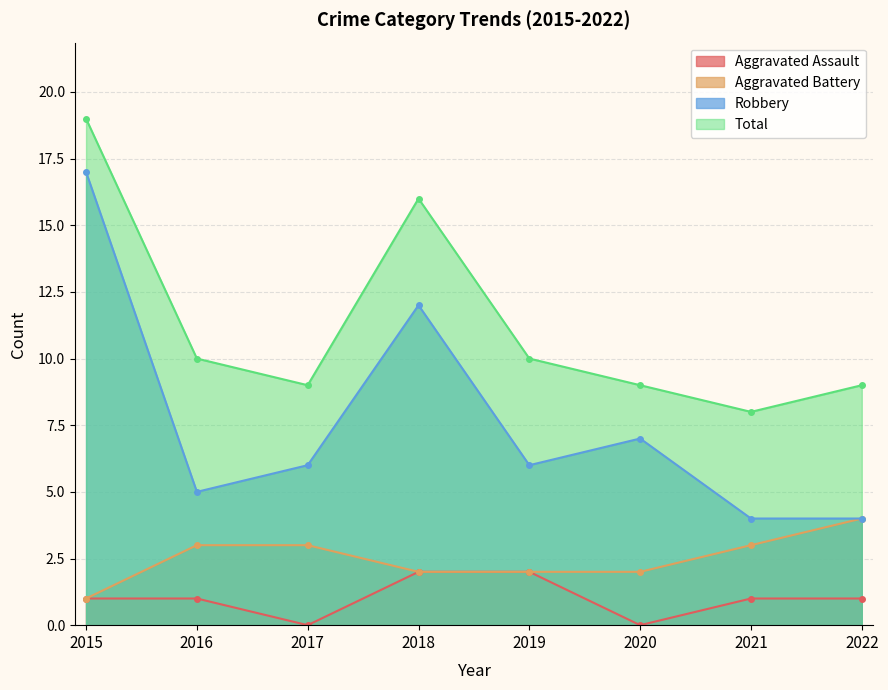

Does the chart display data point markers on the line(s)?

Yes